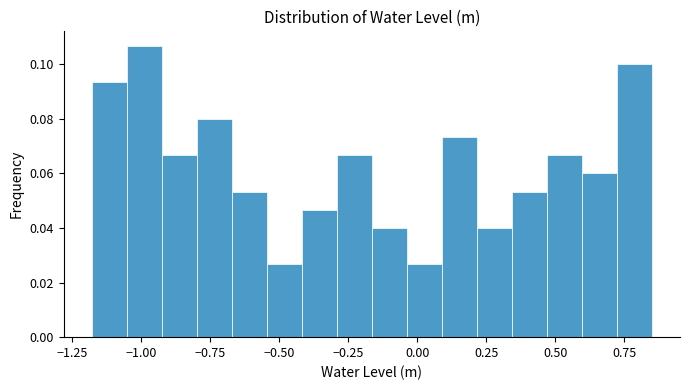

Around what value on the x-axis is the tallest bar? Give the approximate position of its centre, as read against the axis.

-1.00